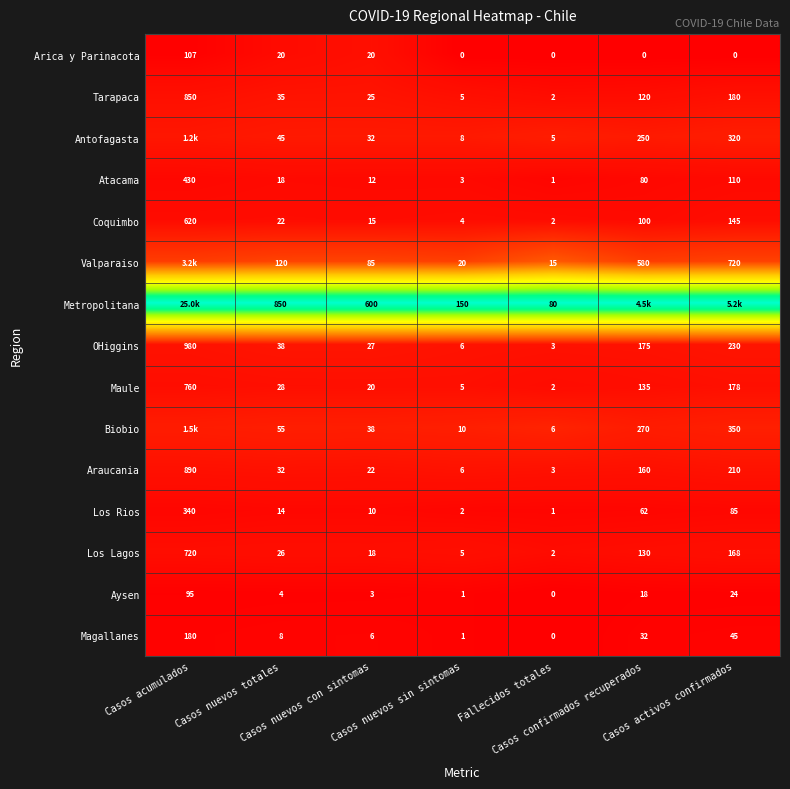

Count the number of categories in the chart.

7